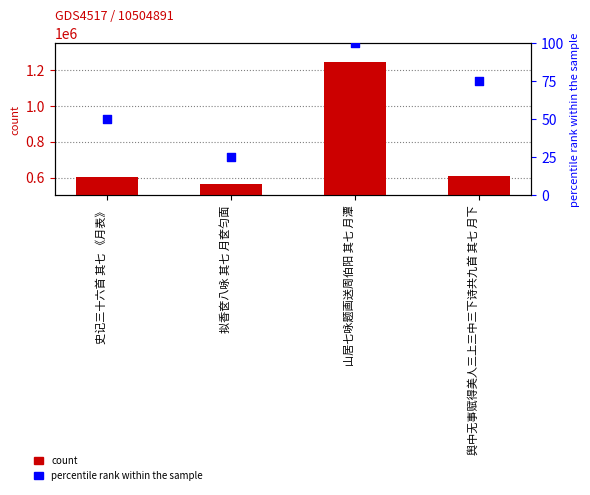

Which series contains the highest Y value?

count